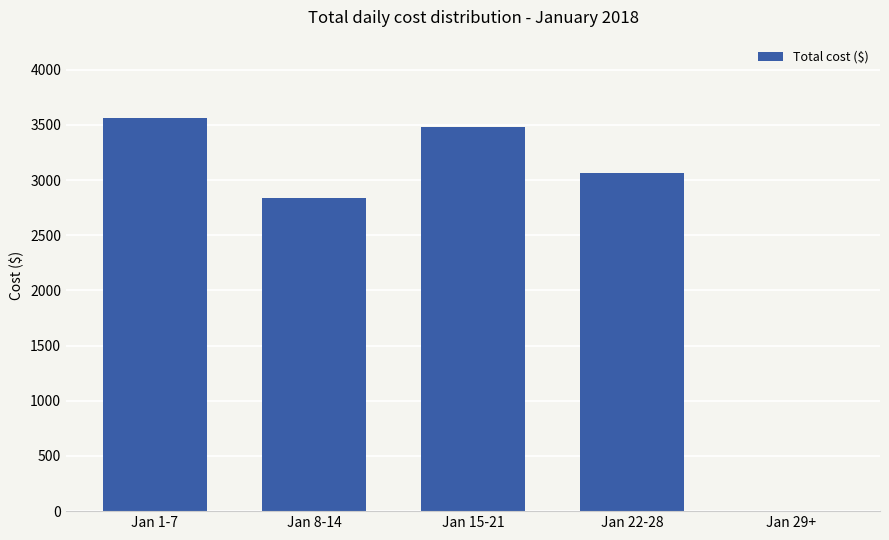

Is it true that the value at Jan 29+ is 1878?

False